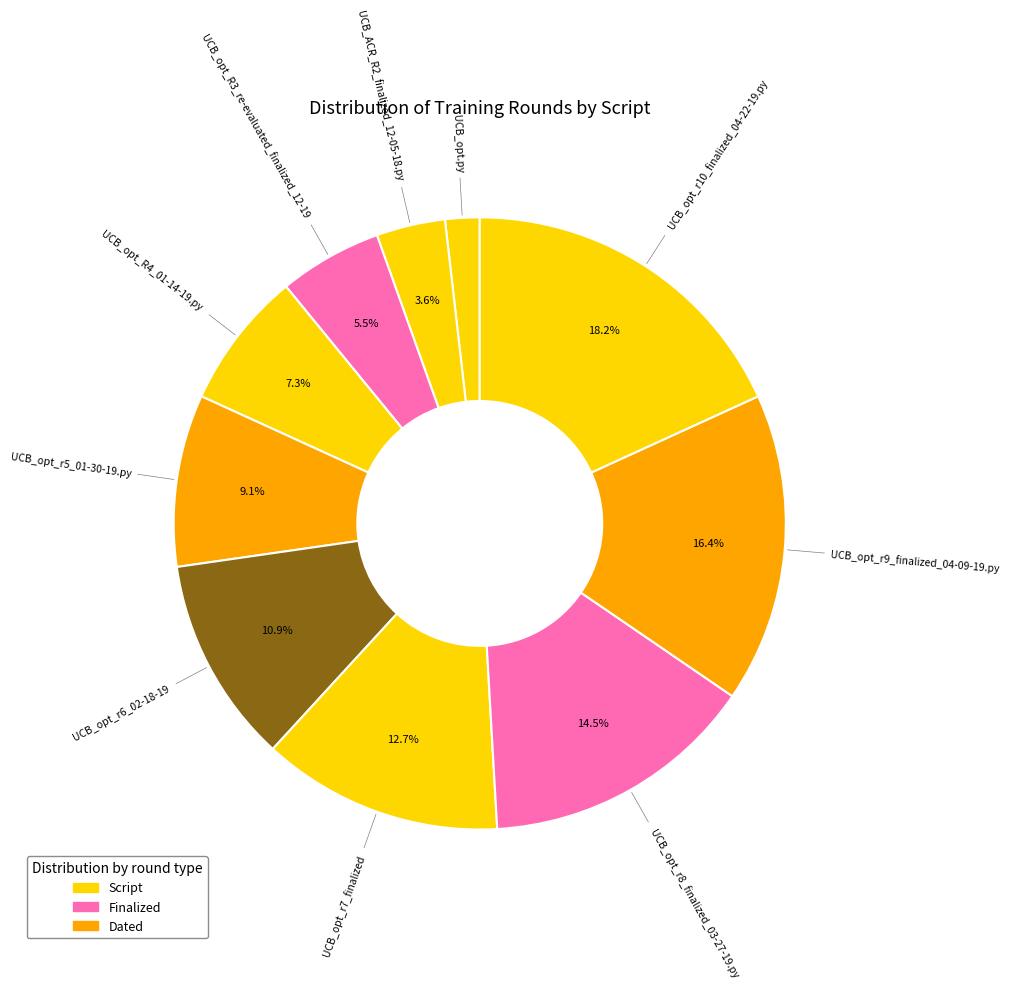

Is there a majority slice in this chart?

No